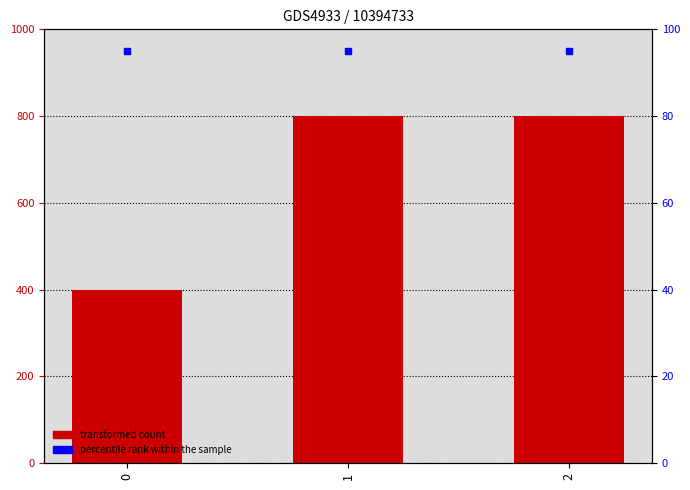

What are all the series names shown in the legend?

transformed count, percentile rank within the sample